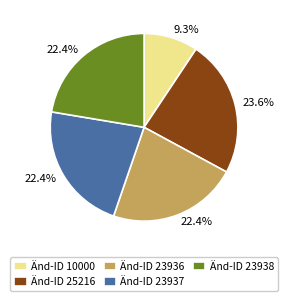

Does any single category account for the majority?

No